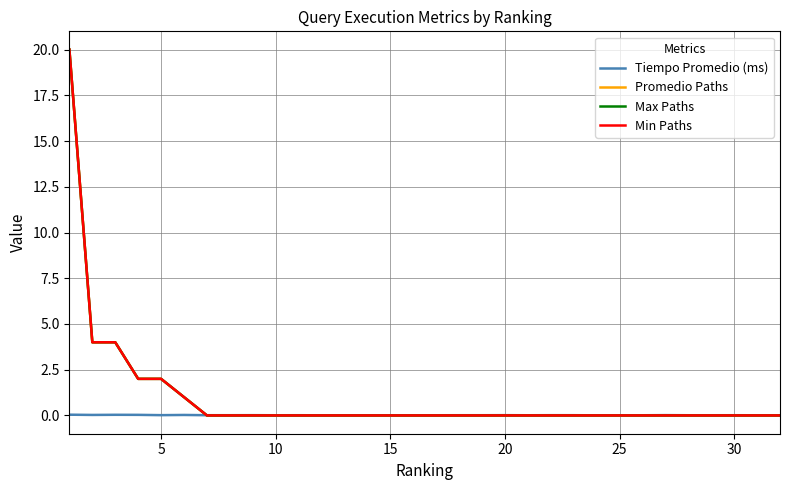

True or false: Max Paths has more than 1 points higher than both neighbors.

False